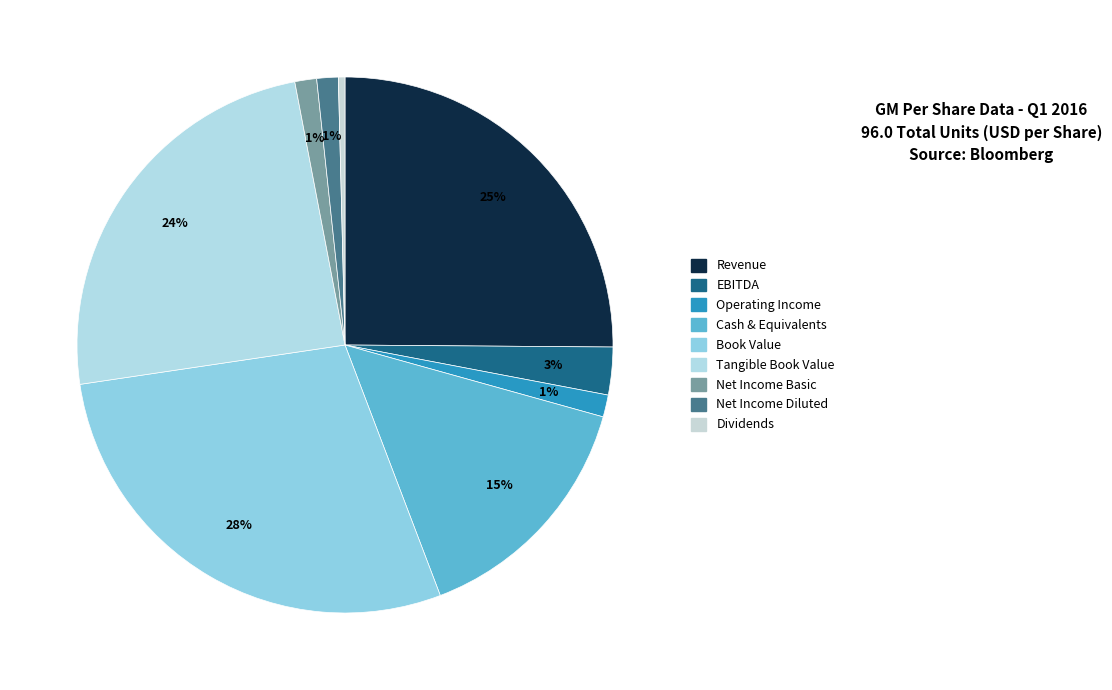

Count the number of slices in the pie.

9